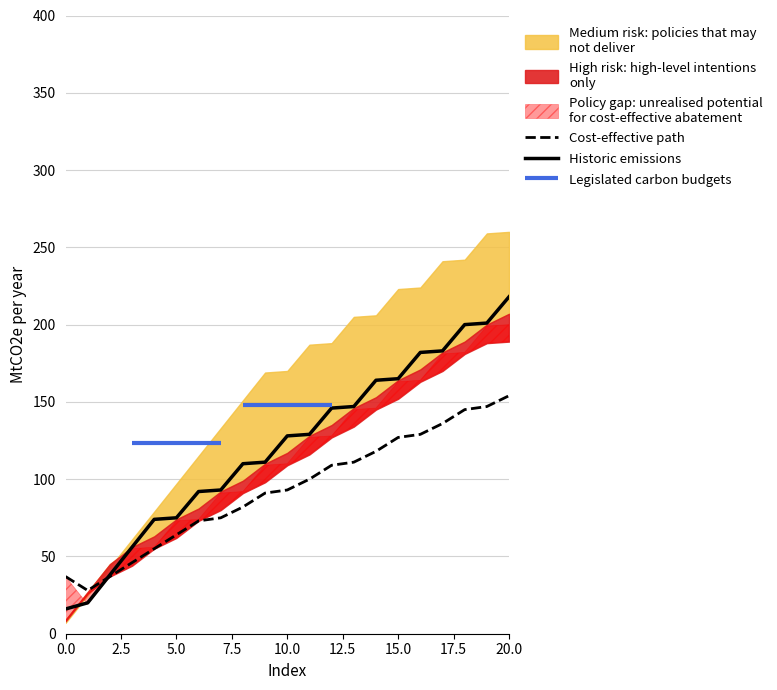

What is the lowest value of the Cost-effective path series?

28